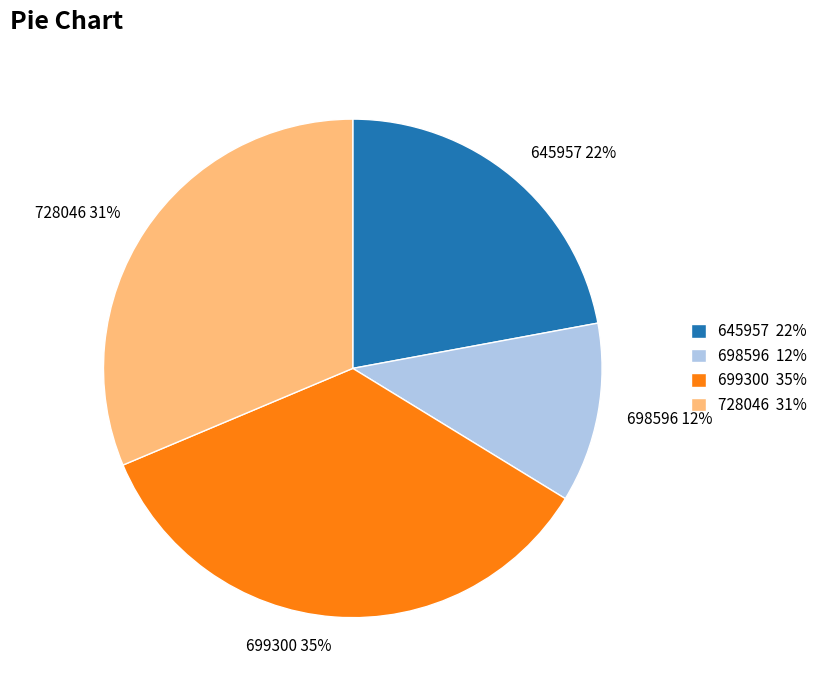

Do 645957 22% and 728046 31% together represent more than half of the pie?

Yes